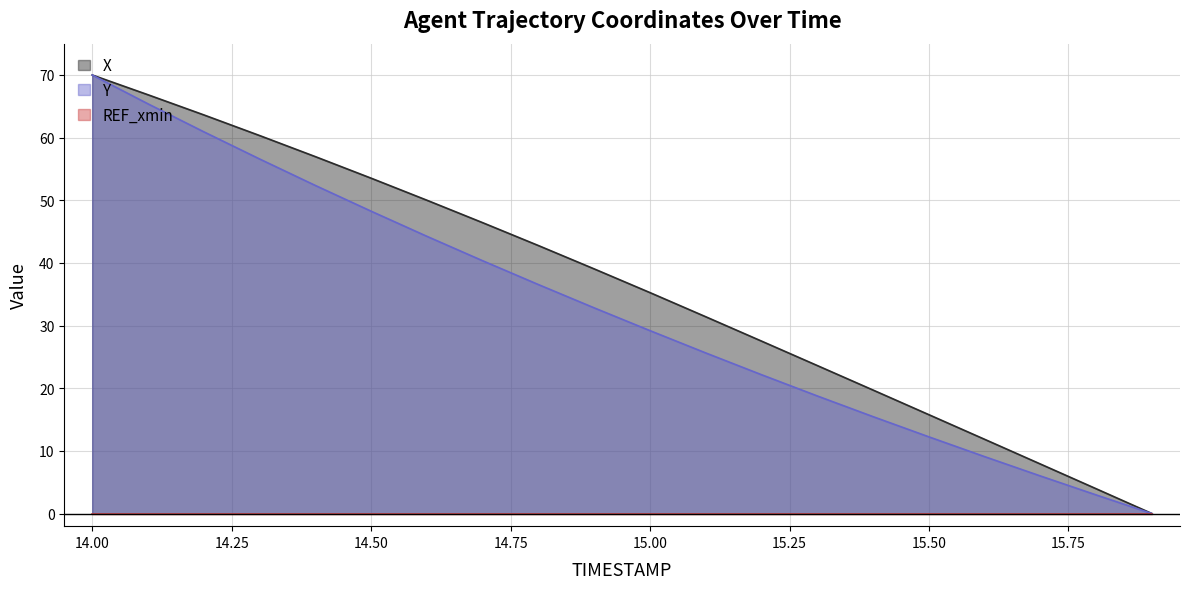

How many positive values does the Y series have?

19